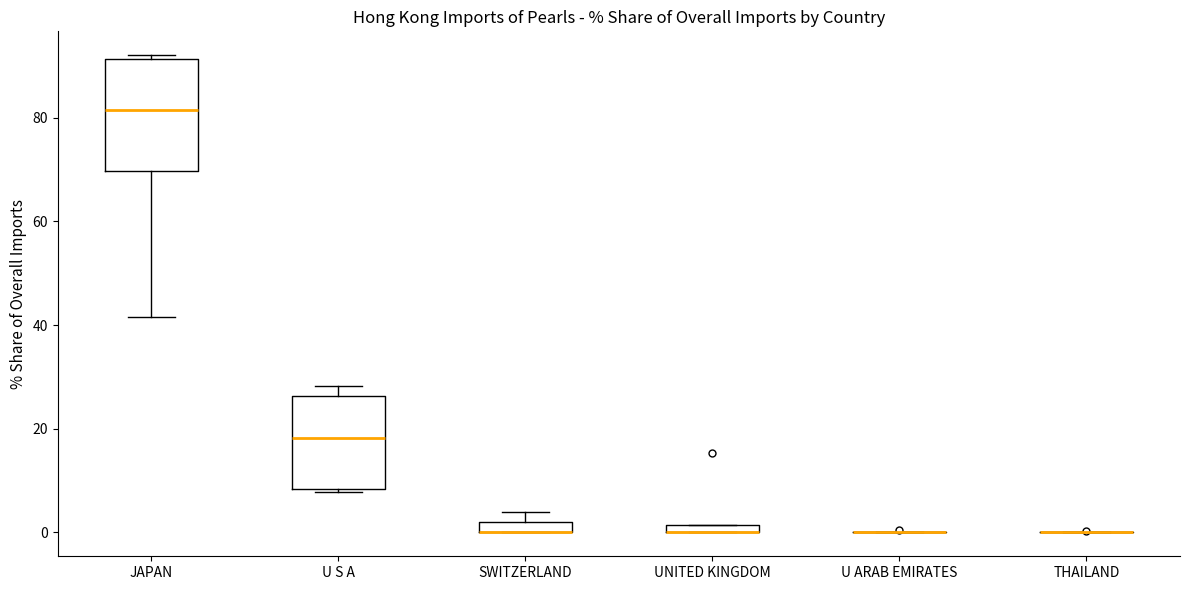

Where is the upper edge of the box for JAPAN on the y-axis? The values are not printed on the chart, so give them approximately, as read against the axis.

92